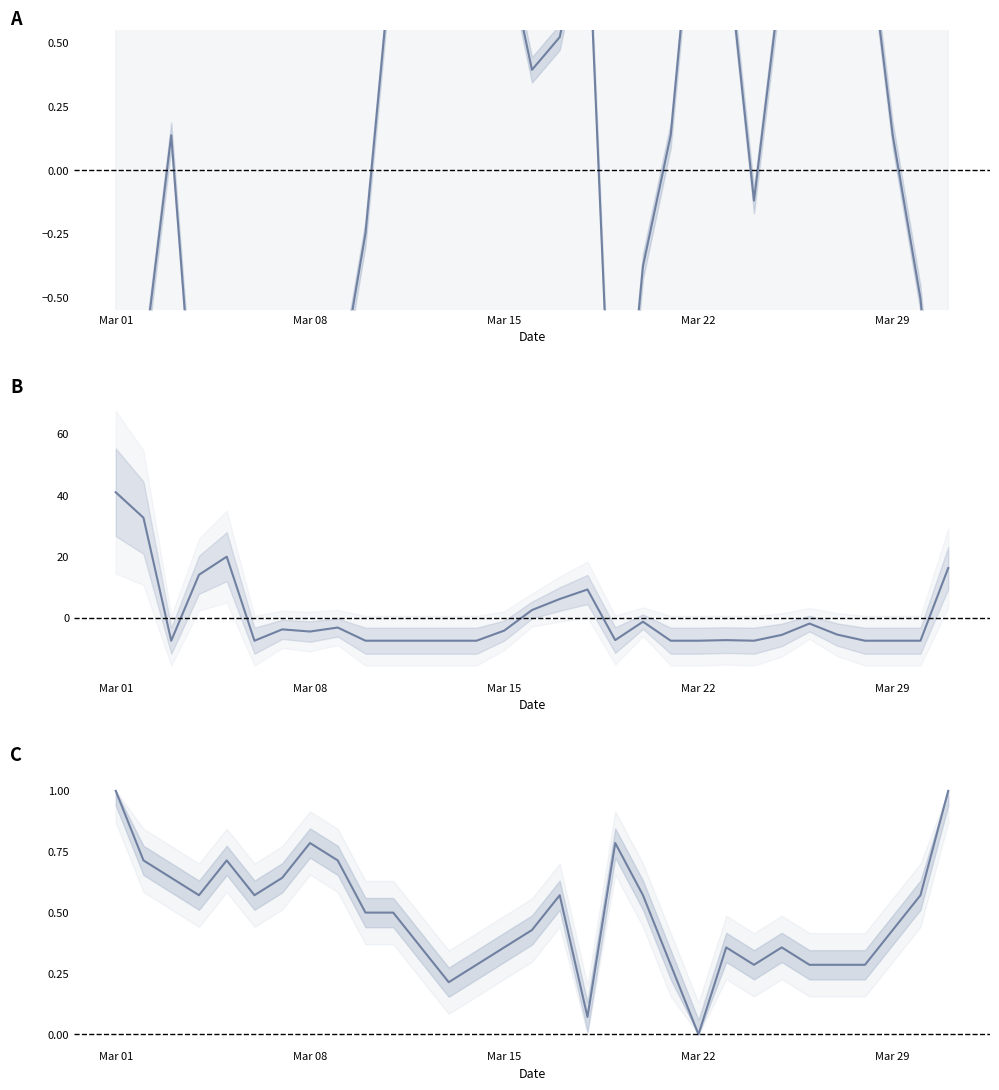

How many categories are shown in the chart?

31